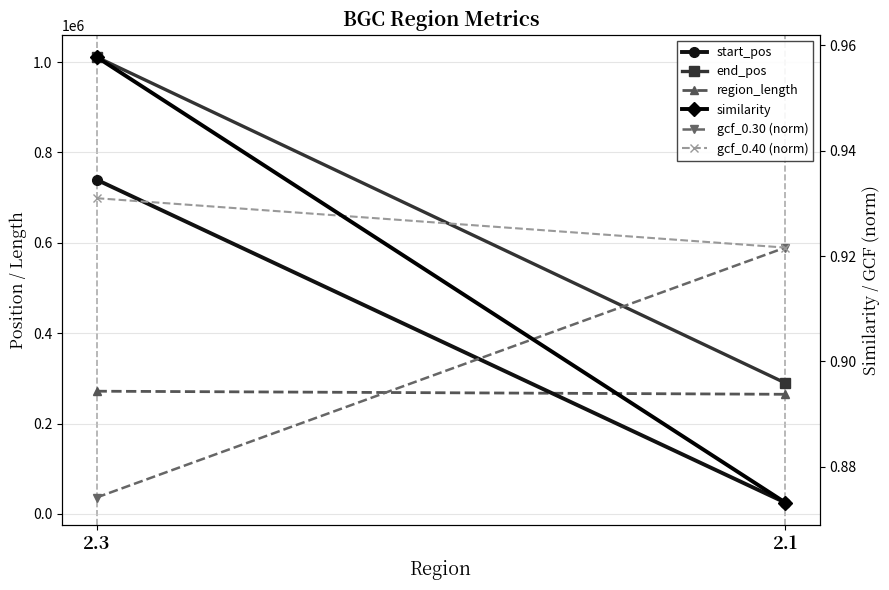

Which category has the lowest value in the end_pos series?

2.1